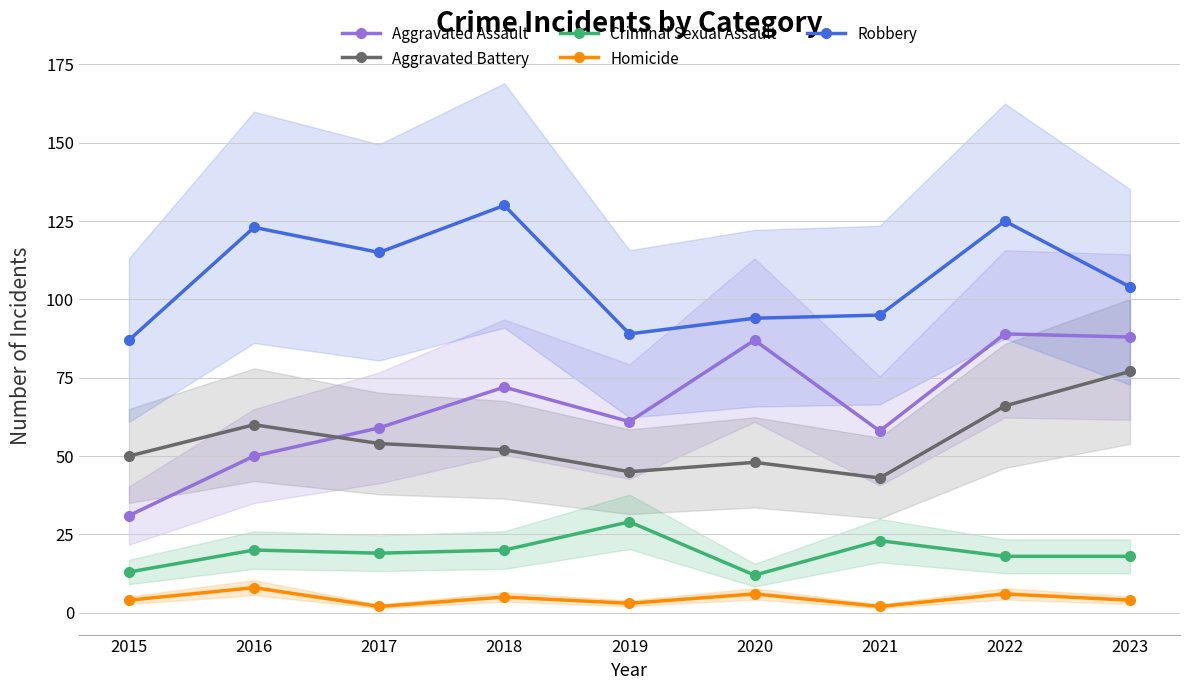

Which series has the largest range (max minus min)?

Aggravated Assault